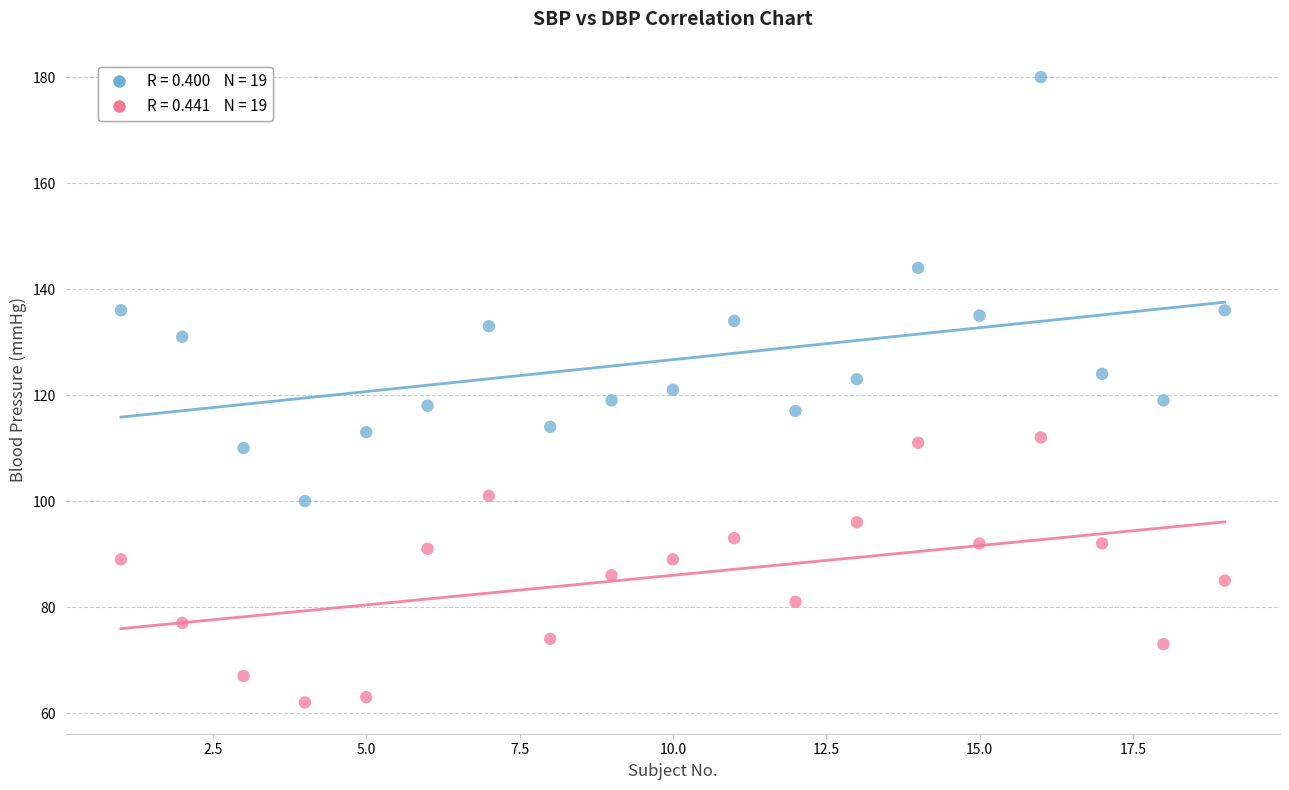

Across all data points, what is the range of X values (max minus min)?

18